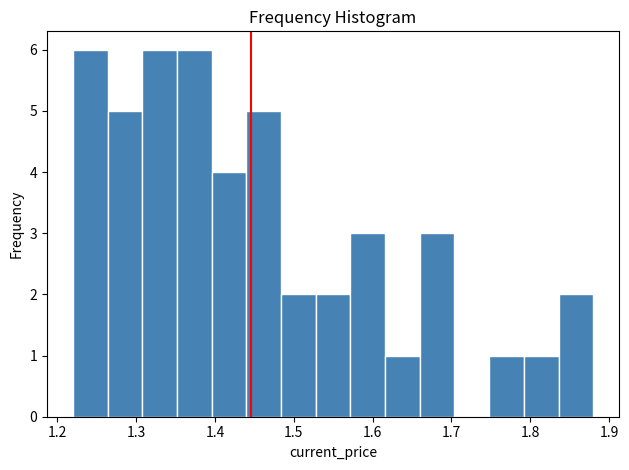

How tall is the bar that spans 1.264 to 1.308 on the x-axis? Neither the bar edges nor the heights are printed on the chart, so give them approximately, as read against the axes.

5